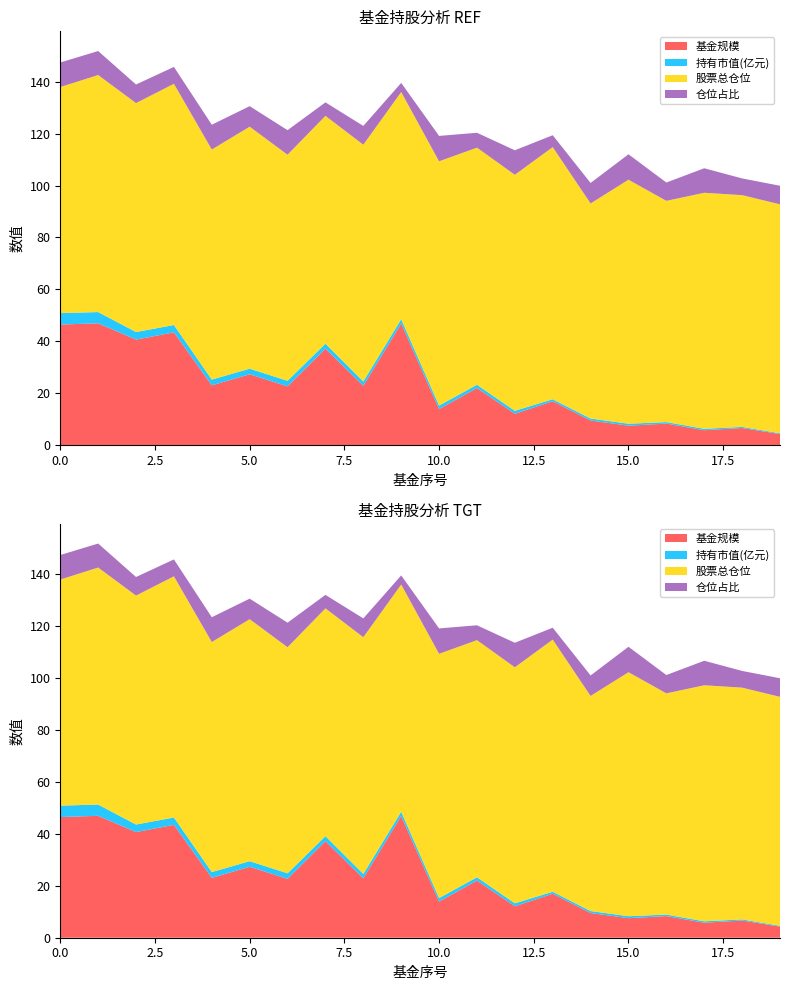

Reading left to right, extract all data points from this chart.

基金规模: 0=46.5	1=47.0	2=40.7	3=43.5	4=23.1	5=27.3	6=22.7	7=37.2	8=22.9	9=46.9	10=13.9	11=22.0	12=12.1	13=16.9	14=9.5	15=7.5	16=8.3	17=5.8	18=6.6	19=4.3
持有市值(亿元): 0=4.4	1=4.3	2=2.9	3=2.8	4=2.2	5=2.2	6=2.1	7=1.9	8=1.7	9=1.6	10=1.4	11=1.3	12=1.1	13=0.8	14=0.8	15=0.7	16=0.6	17=0.5	18=0.4	19=0.3
股票总仓位: 0=87.1	1=91.3	2=88.2	3=92.9	4=88.6	5=93.2	6=87.1	7=87.8	8=91.2	9=87.5	10=94.1	11=91.3	12=90.9	13=97.1	14=82.8	15=94.0	16=85.2	17=90.9	18=89.3	19=88.2
仓位占比: 0=9.4	1=9.2	2=7.2	3=6.5	4=9.6	5=7.9	6=9.4	7=5.2	8=7.2	9=3.5	10=9.8	11=5.7	12=9.4	13=4.6	14=7.9	15=9.8	16=7.0	17=9.4	18=6.4	19=7.2